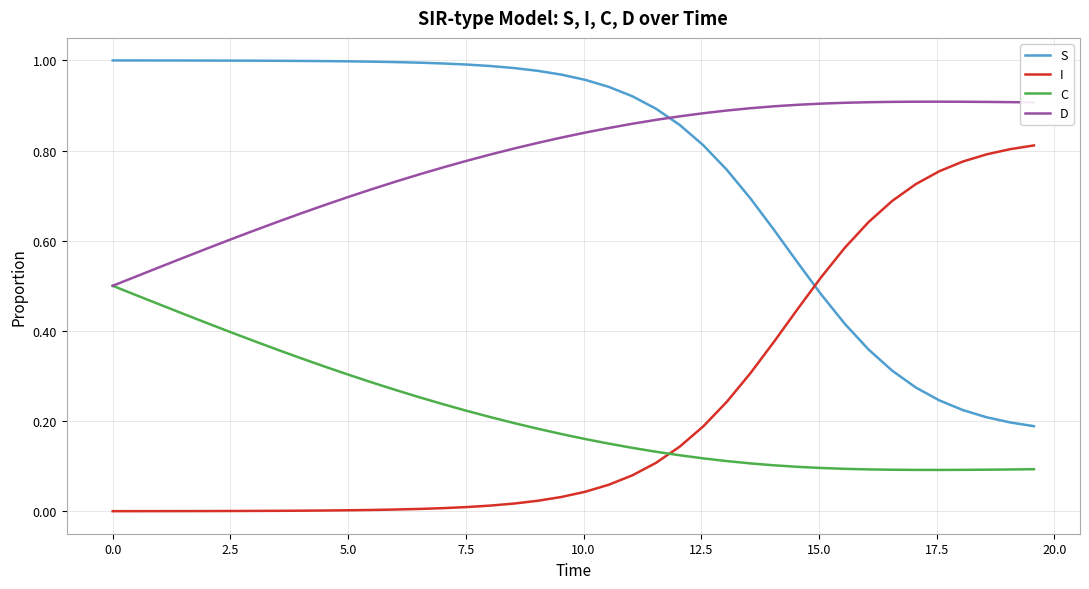

Does the chart have visible grid lines?

Yes